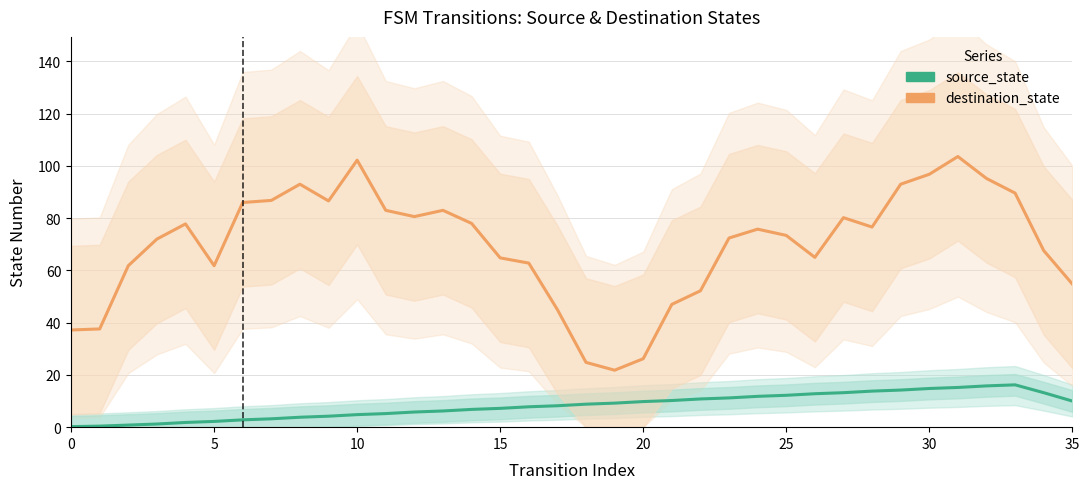

Reading right to left, list all the values displayed in this chart.

source_state: 10.0	13.2	16.2	15.8	15.2	14.8	14.2	13.8	13.2	12.8	12.2	11.8	11.2	10.8	10.2	9.8	9.2	8.8	8.2	7.8	7.2	6.8	6.2	5.8	5.2	4.8	4.2	3.8	3.2	2.8	2.2	1.8	1.2	0.8	0.4	0.2
destination_state: 54.8	67.6	89.6	95.2	103.6	96.8	93.0	76.6	80.2	65.0	73.4	75.8	72.4	52.2	47.0	26.2	21.8	24.8	45.0	62.8	64.8	78.0	83.0	80.6	83.0	102.2	86.6	93.0	86.8	86.0	61.8	77.8	72.0	61.8	37.6	37.2